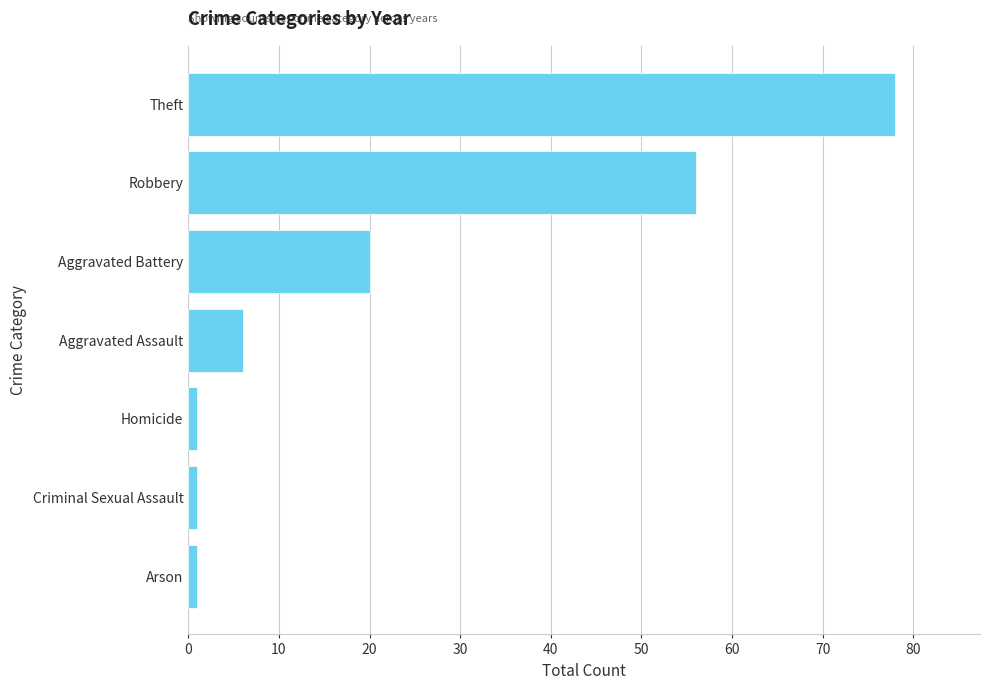

Does the chart contain any negative values?

No